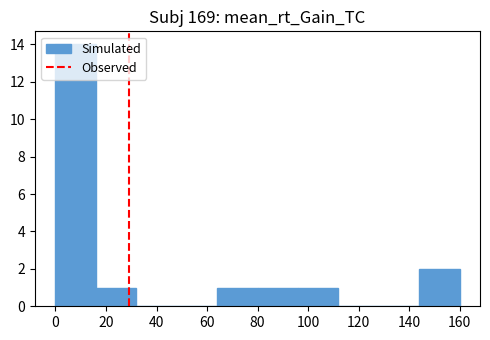

Reading left to right, list every bar in this chart as the range it spans on the x-axis followed by its height. The values are not printed on the chart, so give them approximately, as read against the axis.

0 to 16: 14
16 to 32: 1
32 to 48: 0
48 to 64: 0
64 to 80: 1
80 to 96: 1
96 to 112: 1
112 to 128: 0
128 to 144: 0
144 to 160: 2